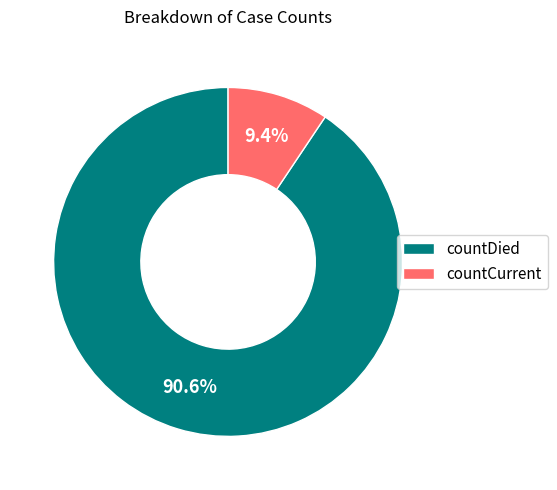

Rank the categories by value from highest to lowest.

countDied, countCurrent